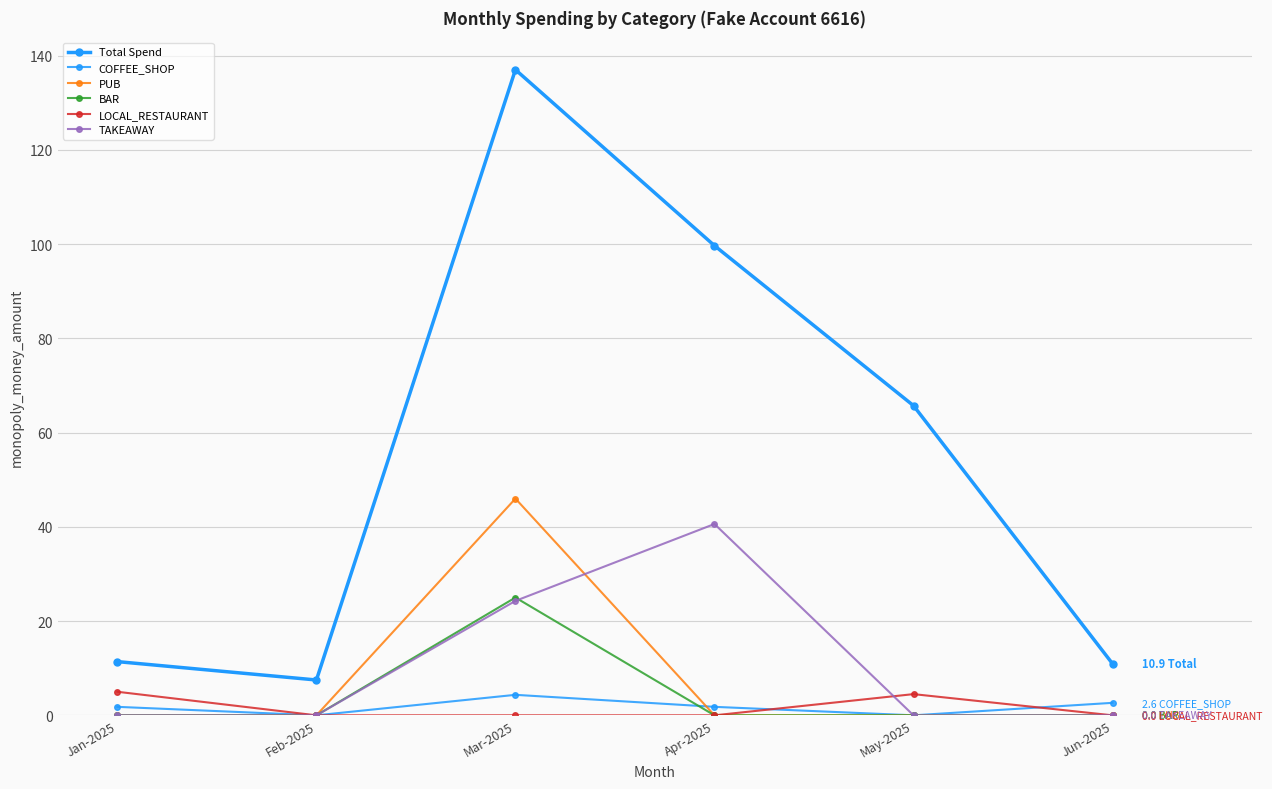

Where is COFFEE_SHOP nearest to the value 2?

Jan-2025